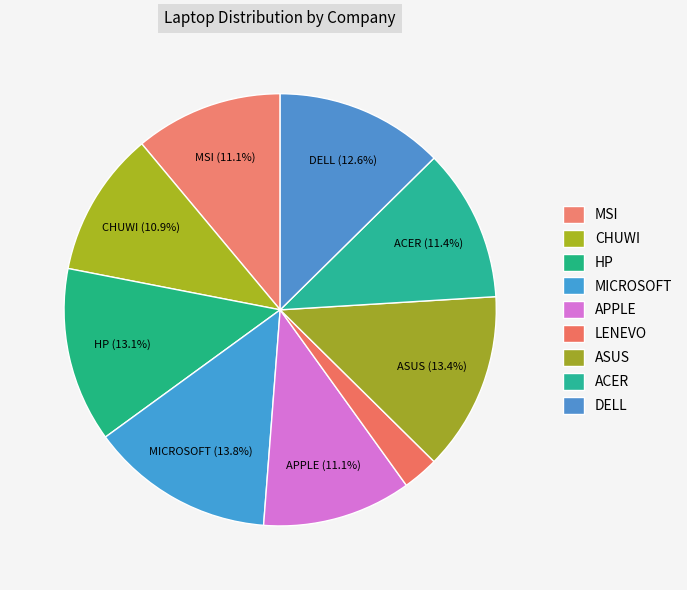

How many segments does this pie chart have?

9